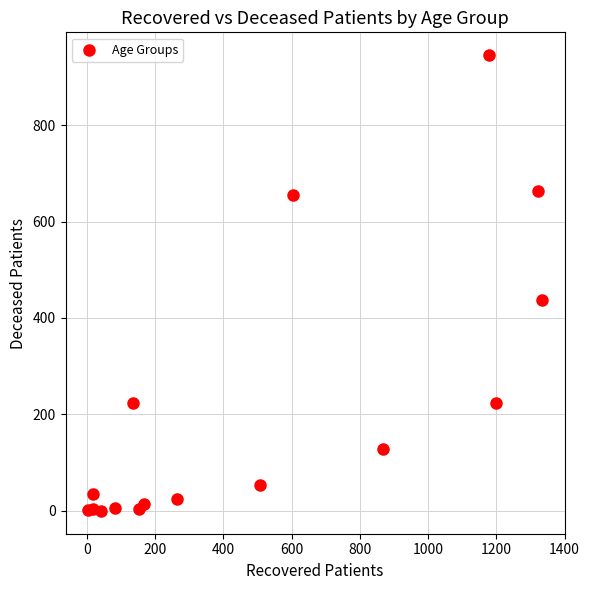

What Y value in the scatter plot is closest to 472?

438